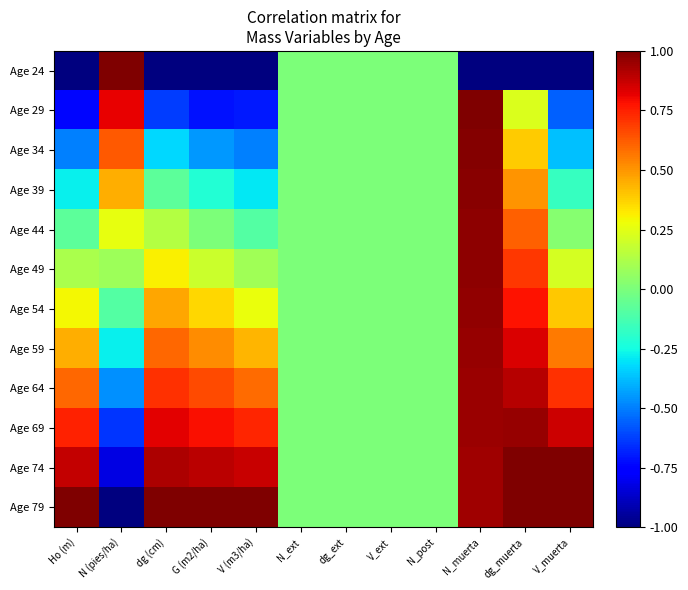

Count the number of categories in the chart.

12